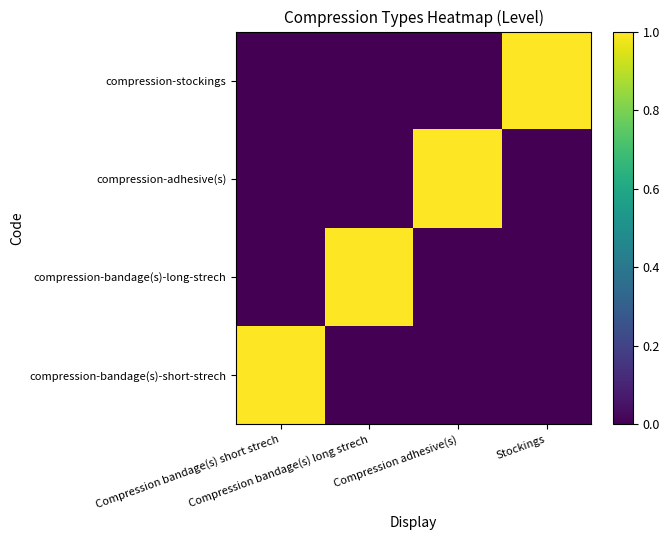

At how many categories does at least one series exceed 0?

4